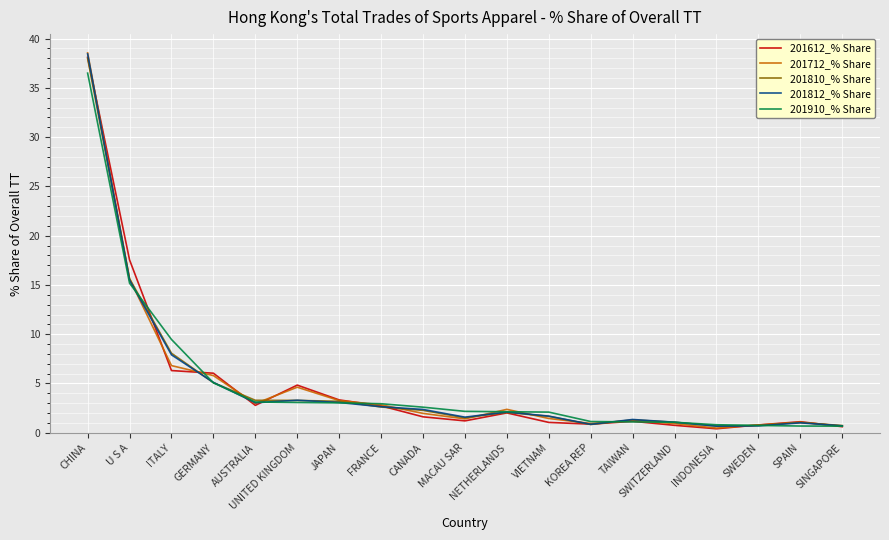

Where is 201612_% Share nearest to the value 19?

U S A